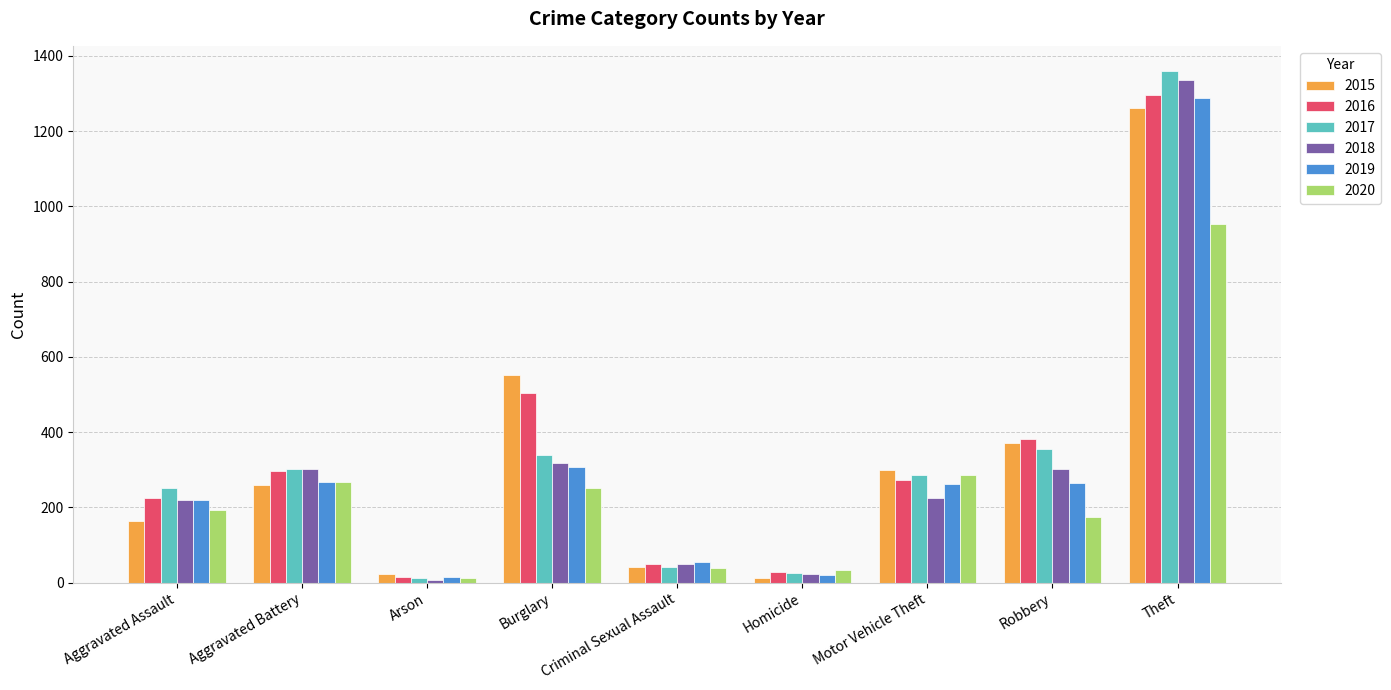

How many groups of bars are there?

9